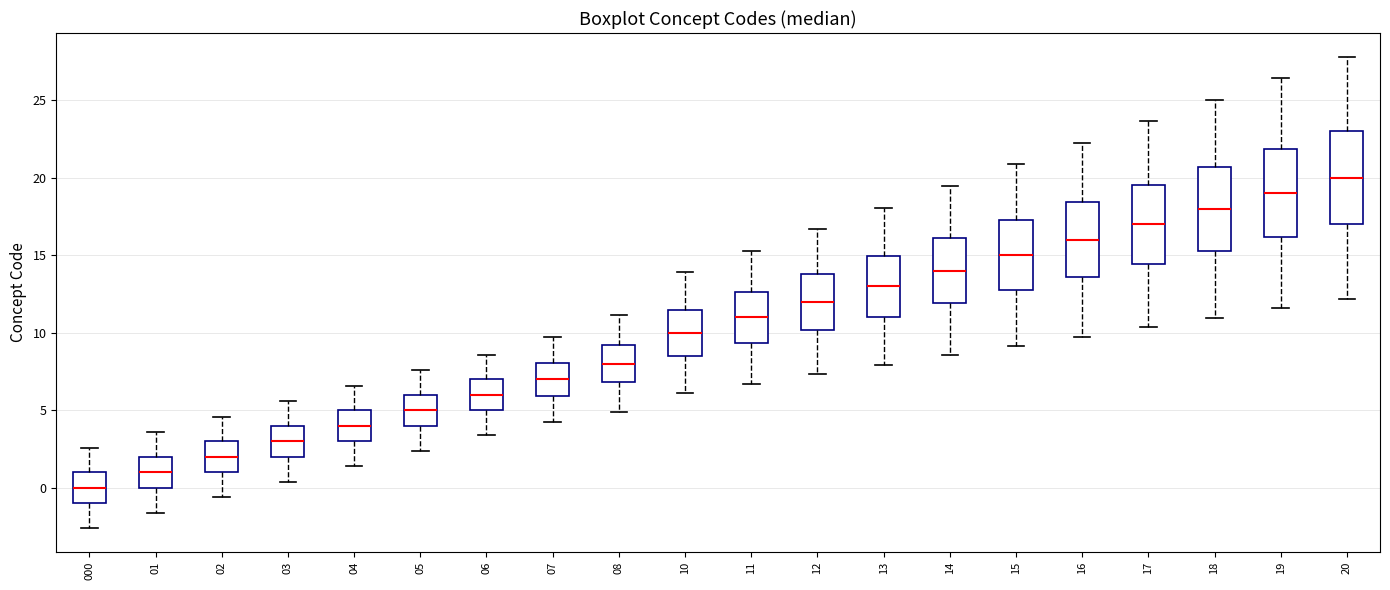

Reading left to right, transcribe this box plot: for each box, give where its median line is, the range the box spans, and where its two whiskers end, as read against the y-axis. The values are not printed on the chart, so give them approximately, as read against the axis.

000: median 0.0, box -1.0 to 1.0, whiskers -2.5 to 2.5
01: median 1.0, box 0.0 to 2.0, whiskers -1.5 to 3.5
02: median 2.0, box 1.0 to 3.0, whiskers -0.5 to 4.5
03: median 3.0, box 2.0 to 4.0, whiskers 0.5 to 5.5
04: median 4.0, box 3.0 to 5.0, whiskers 1.5 to 6.5
05: median 5.0, box 4.0 to 6.0, whiskers 2.5 to 7.5
06: median 6.0, box 5.0 to 7.0, whiskers 3.5 to 8.5
07: median 7.0, box 6.0 to 8.0, whiskers 4.5 to 9.5
08: median 8.0, box 7.0 to 9.0, whiskers 5.0 to 11.0
10: median 10.0, box 8.5 to 11.5, whiskers 6.0 to 14.0
11: median 11.0, box 9.5 to 12.5, whiskers 6.5 to 15.5
12: median 12.0, box 10.0 to 14.0, whiskers 7.5 to 16.5
13: median 13.0, box 11.0 to 15.0, whiskers 8.0 to 18.0
14: median 14.0, box 12.0 to 16.0, whiskers 8.5 to 19.5
15: median 15.0, box 13.0 to 17.5, whiskers 9.0 to 21.0
16: median 16.0, box 13.5 to 18.5, whiskers 10.0 to 22.0
17: median 17.0, box 14.5 to 19.5, whiskers 10.5 to 23.5
18: median 18.0, box 15.5 to 20.5, whiskers 11.0 to 25.0
19: median 19.0, box 16.0 to 22.0, whiskers 11.5 to 26.5
20: median 20.0, box 17.0 to 23.0, whiskers 12.0 to 28.0